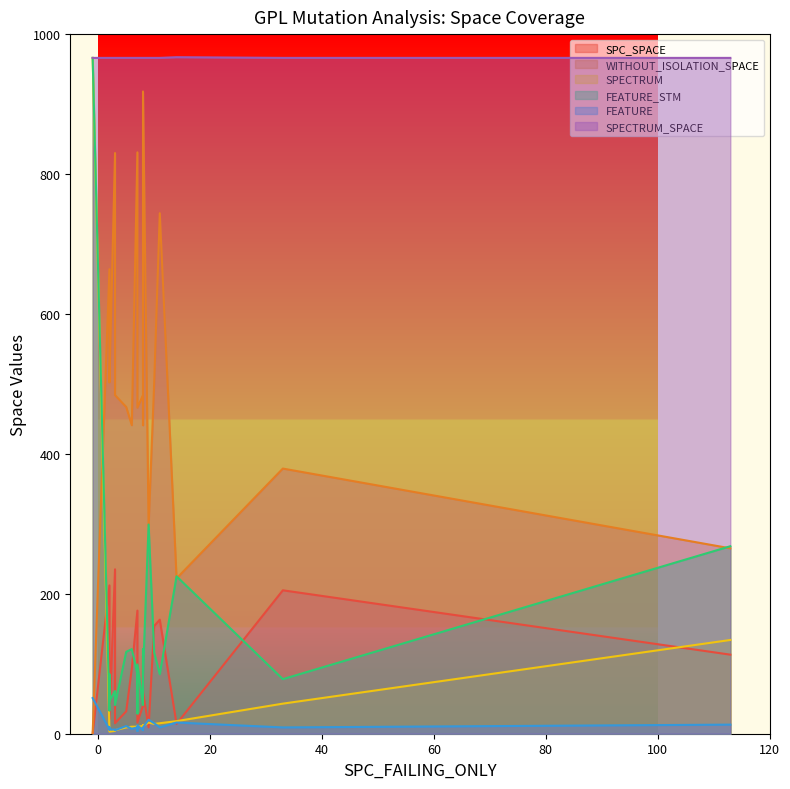

The WITHOUT_ISOLATION_SPACE series shows 297 at 9. True or false?

True